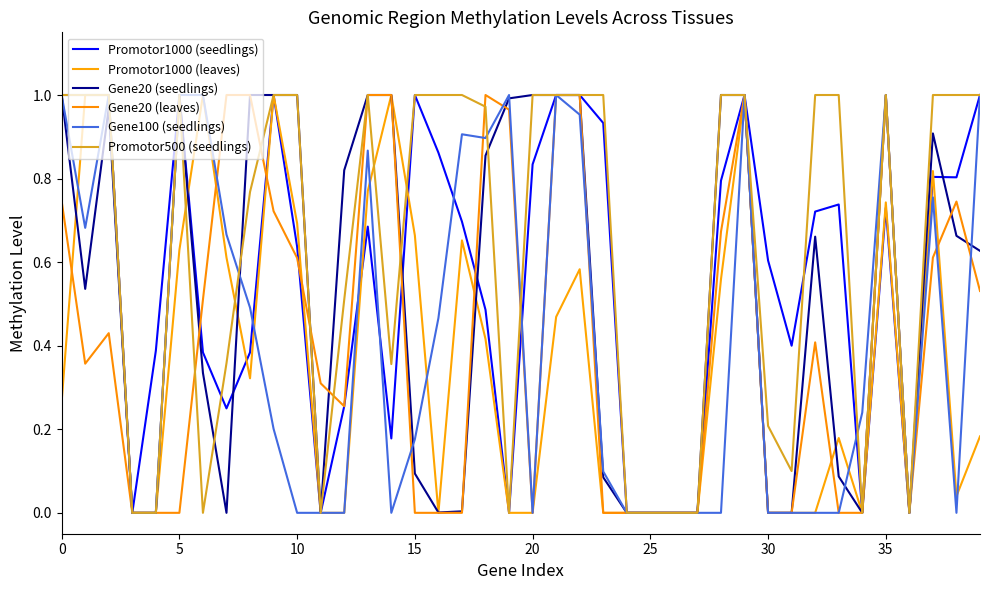

Does the chart have visible grid lines?

No